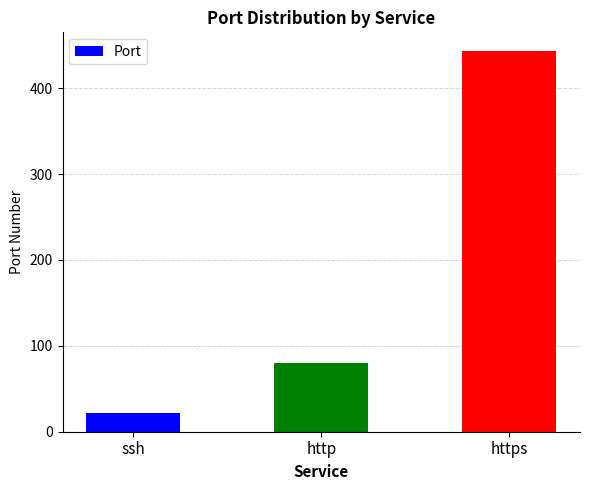

What is the sum of the values at https and http?

523